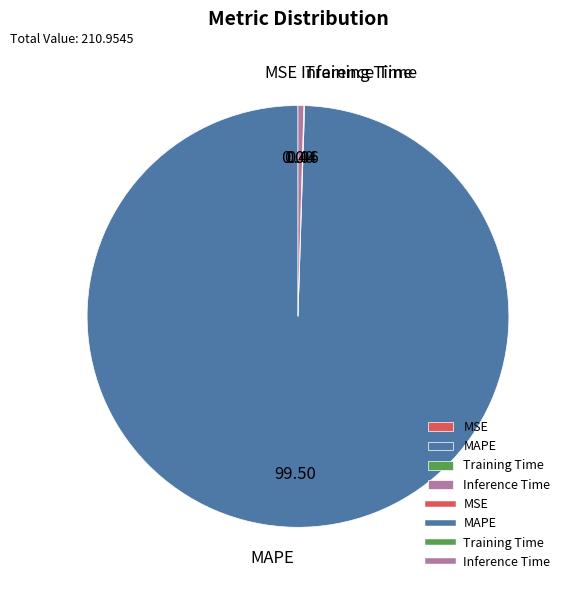

What is the largest slice in the pie chart?

MAPE